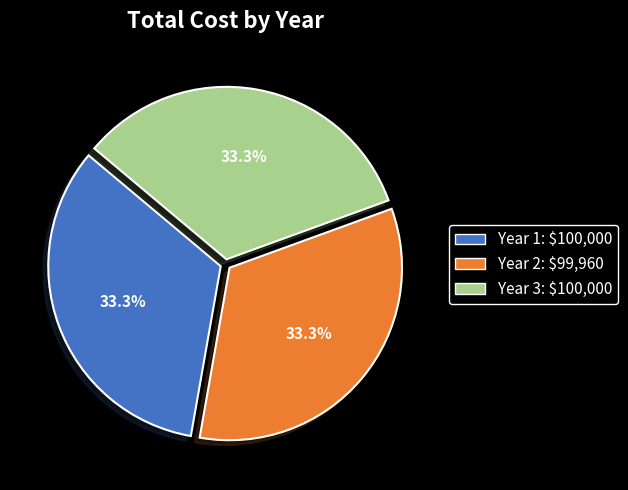

Count the number of slices in the pie.

3